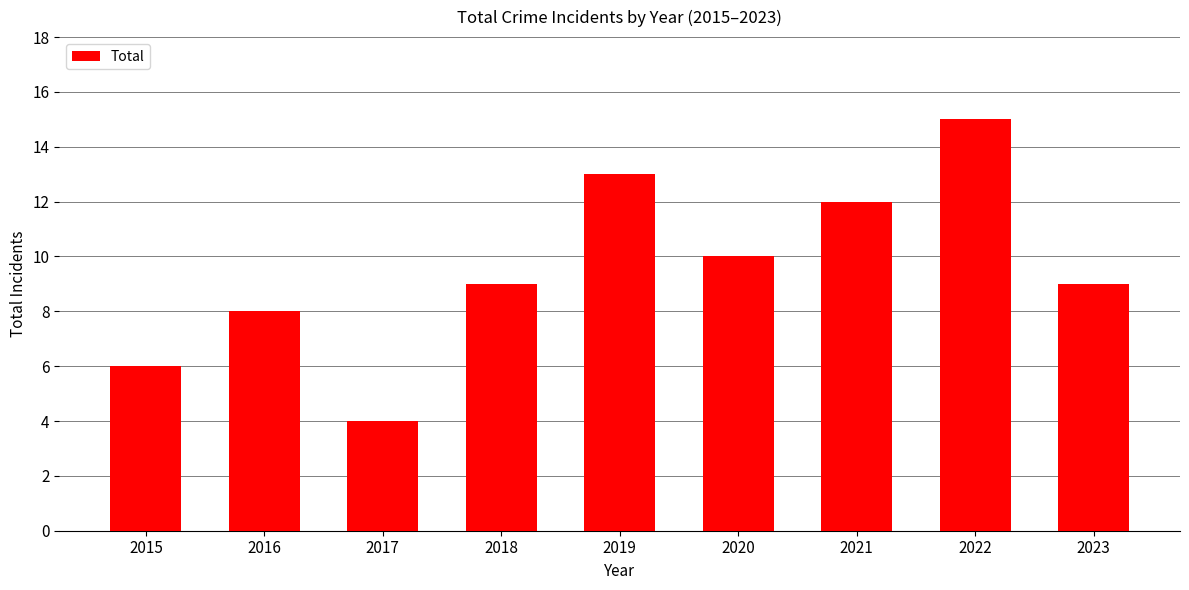

Which has a higher value, 2020 or 2015?

2020